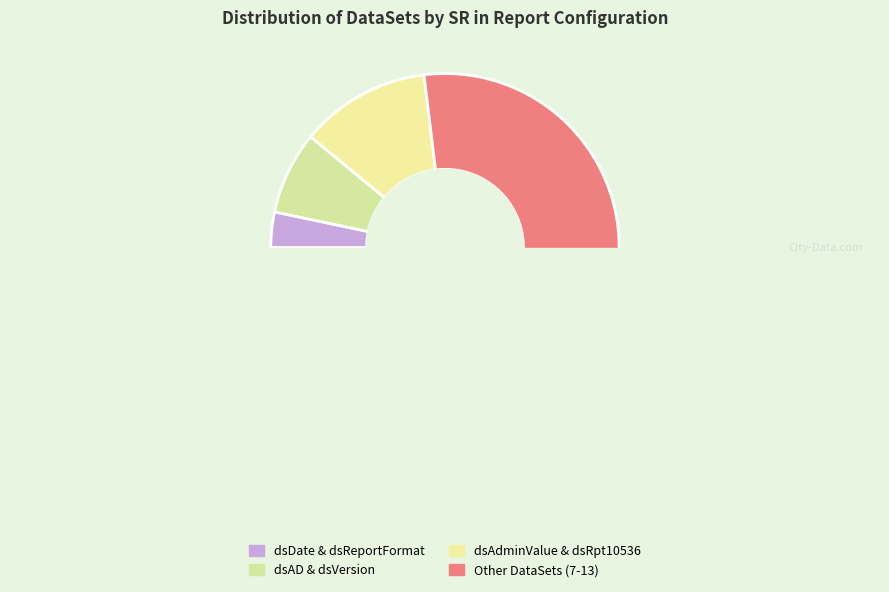

Which slice is the smallest?

dsDate